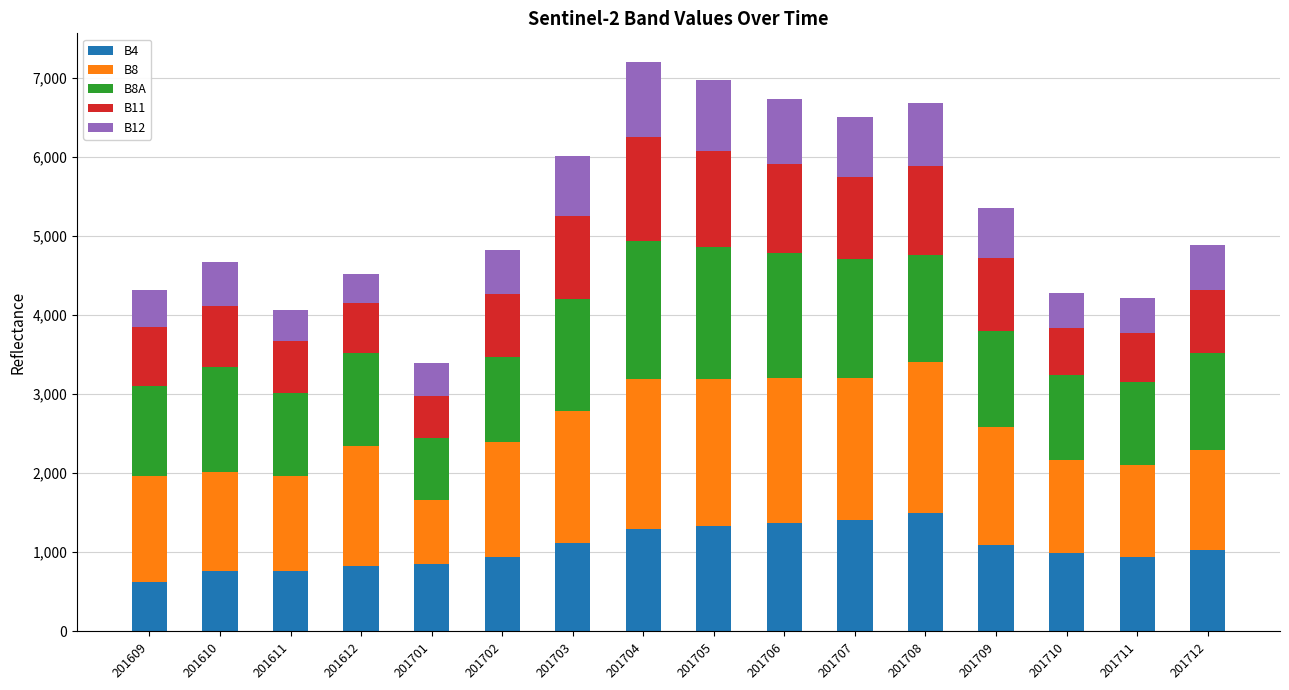

What is the sum of all B4 values?

16845